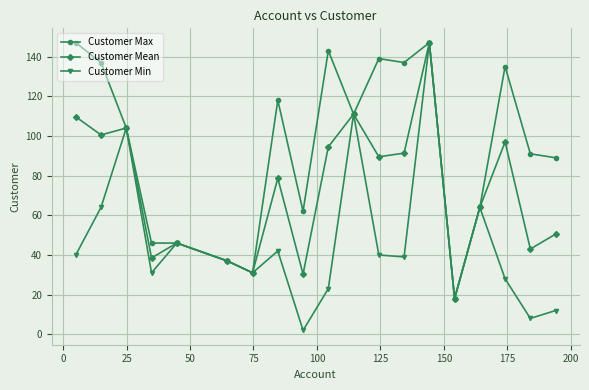

What is the maximum value for Customer Max?

147.0